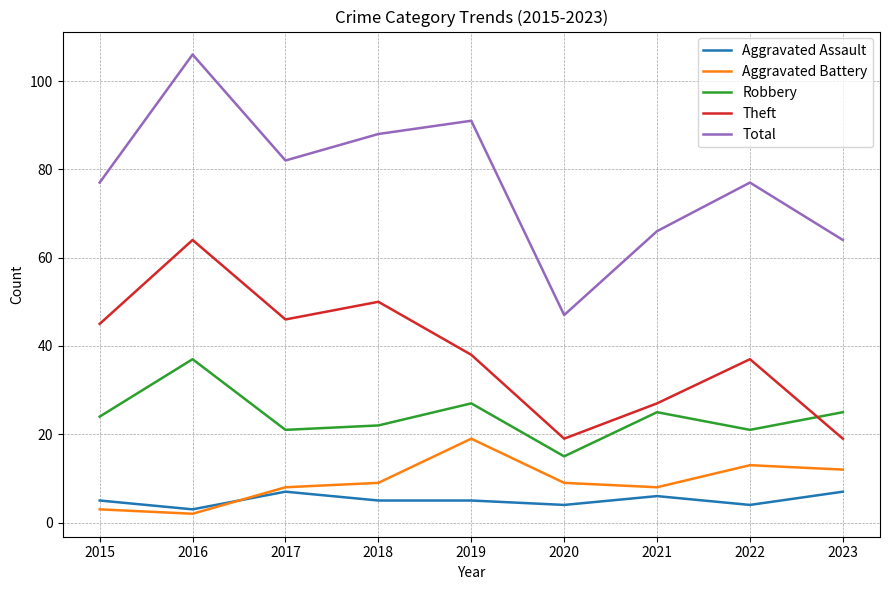

At which category does Robbery reach its first local peak?

2016